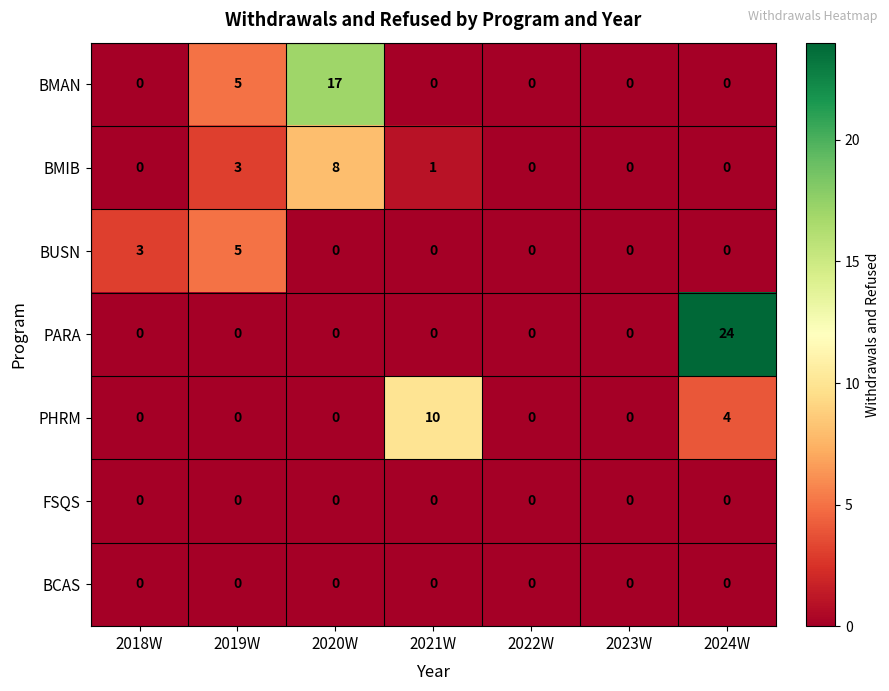

The BMIB series shows 8 at 2020W. True or false?

True